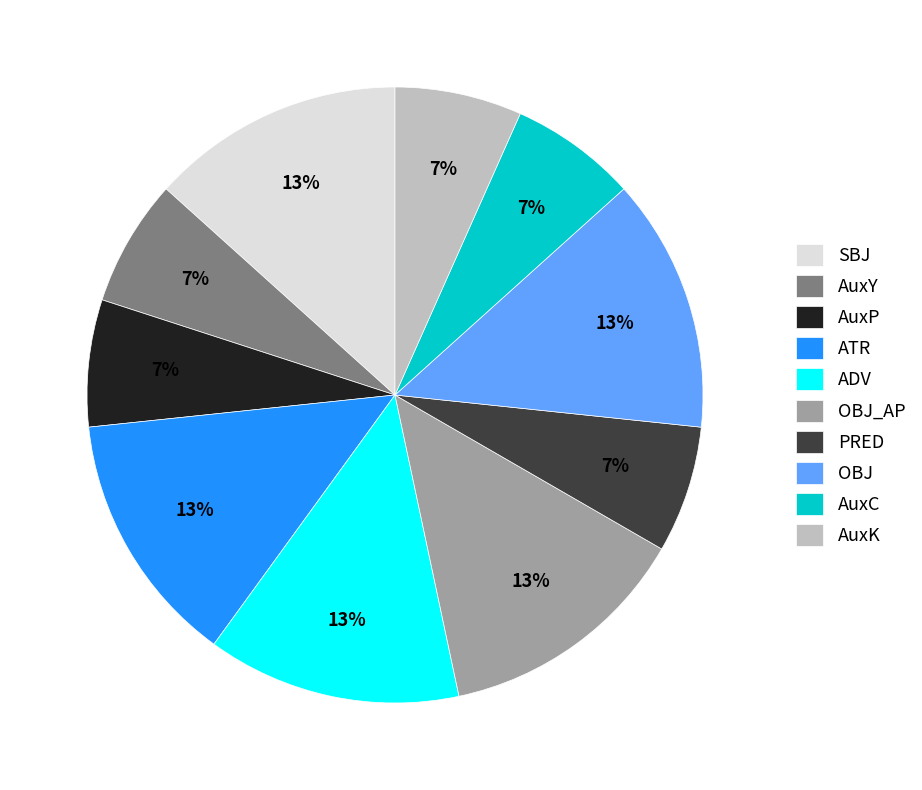

Between ATR and AuxC, which is larger?

ATR